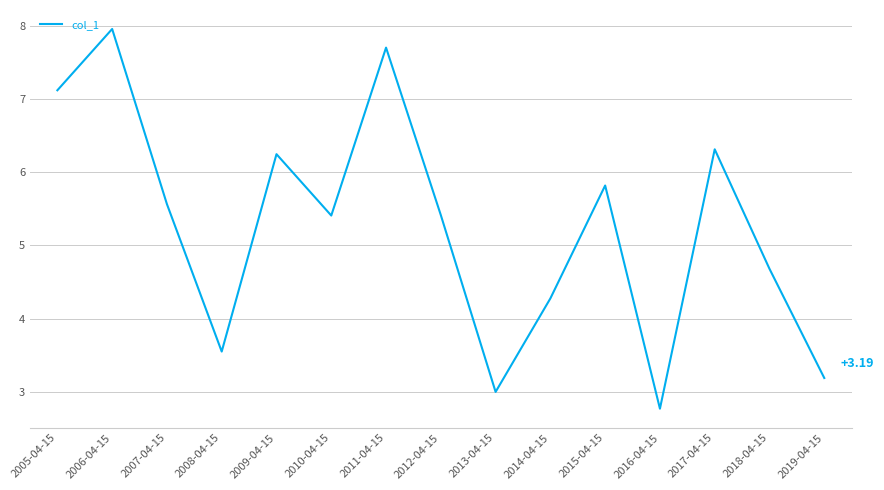

True or false: the data shows 9.6 at 2017-04-15.

False